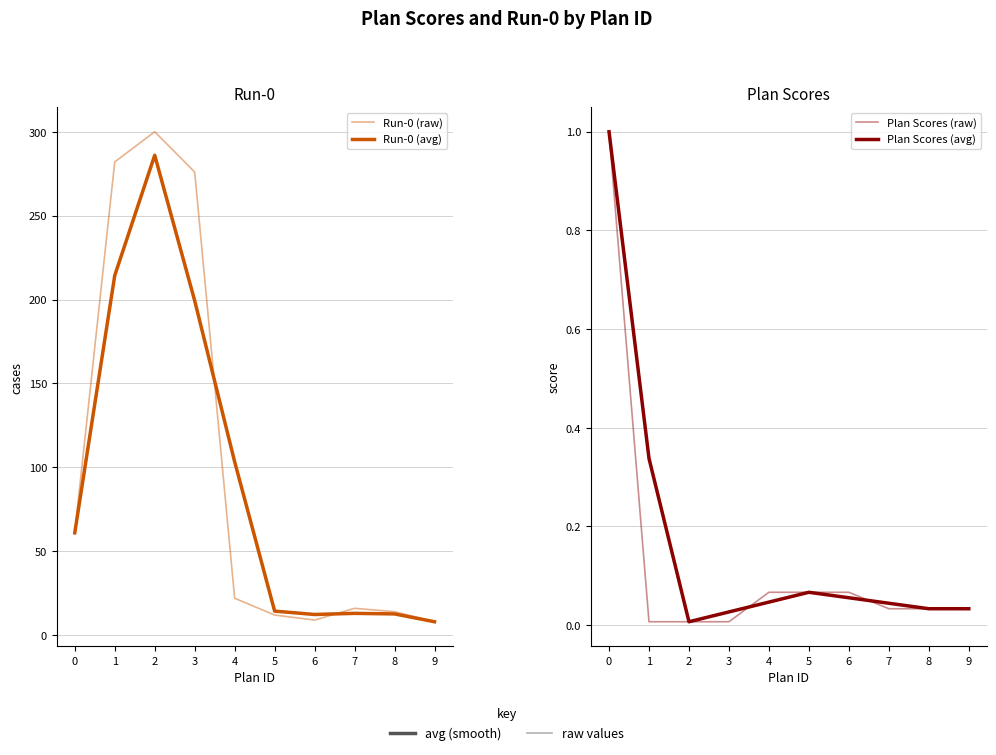

What is the total value across all series at 0?

124.0